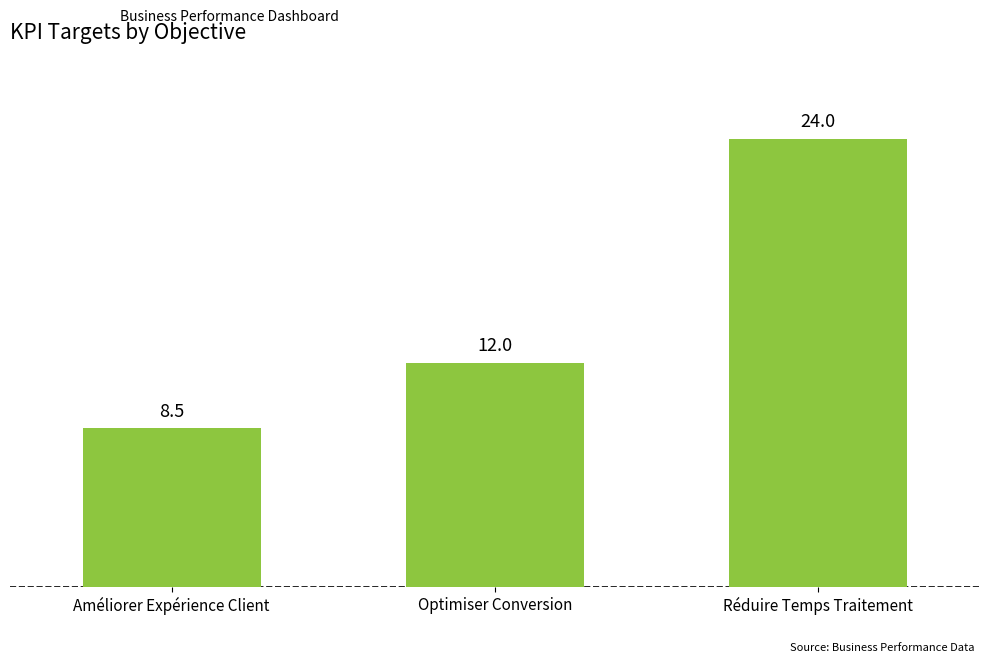

At which category does the chart reach its minimum across all series?

Améliorer Expérience Client